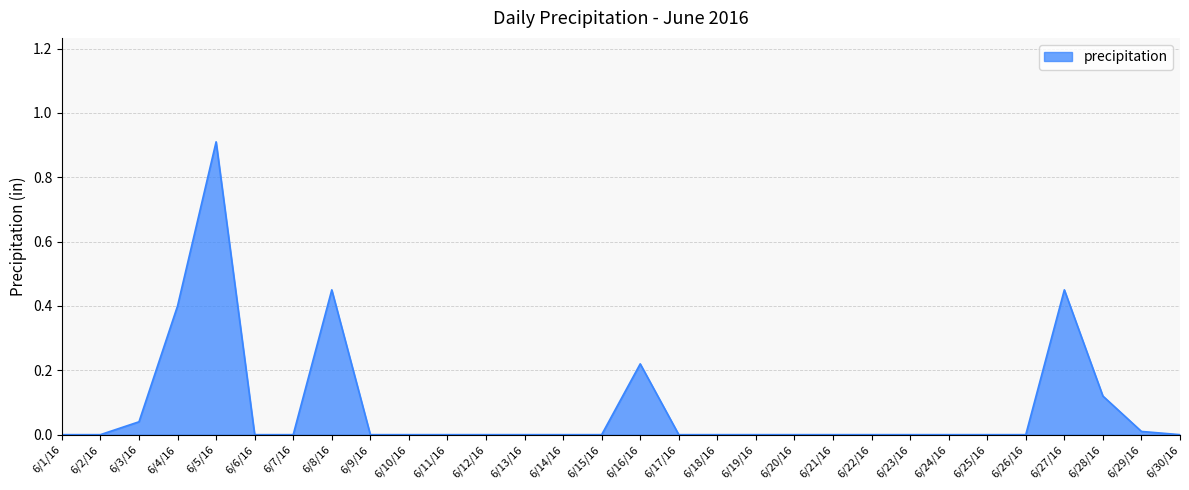

What is the difference between the maximum and minimum values?

0.9